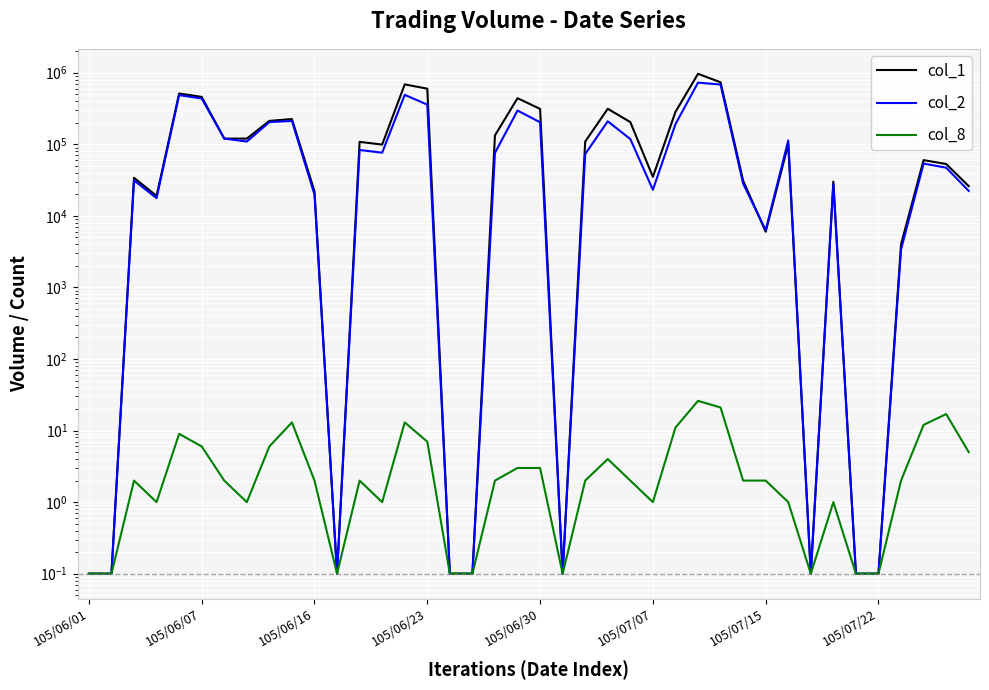

At which label does col_1 reach its minimum?

105/06/01